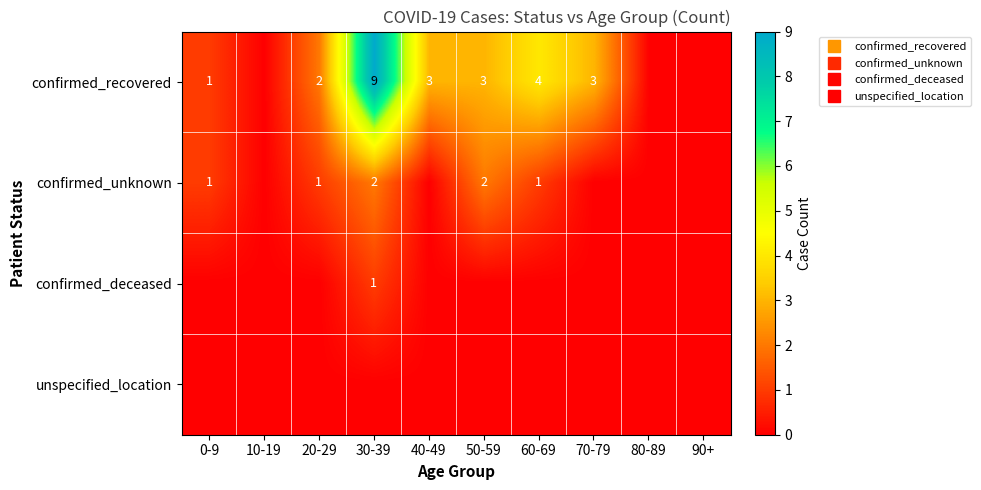

At which category is the sum across all series the highest?

30-39